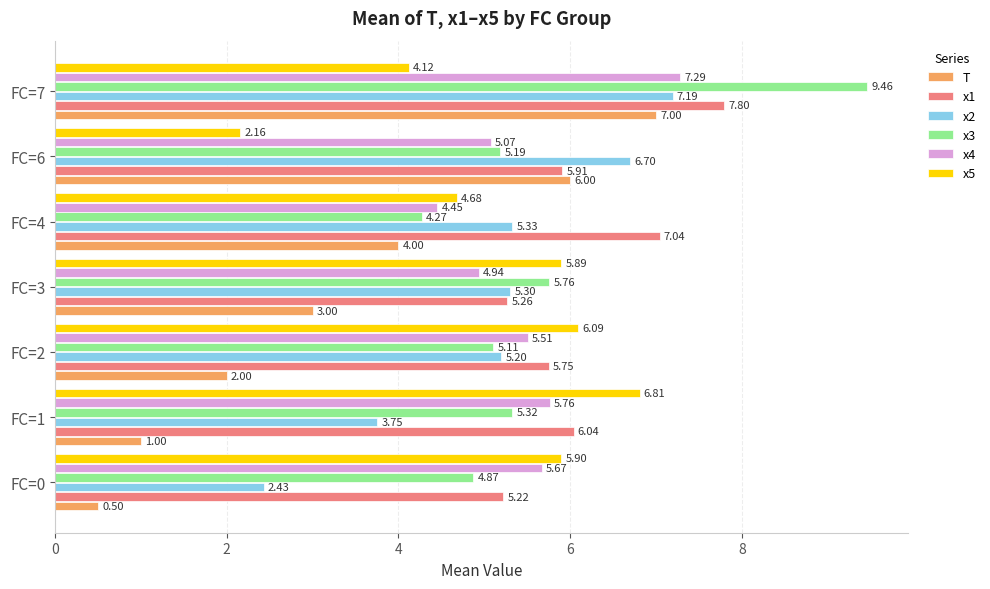

Rank the categories by x5 value from lowest to highest.

FC=6, FC=7, FC=4, FC=3, FC=0, FC=2, FC=1